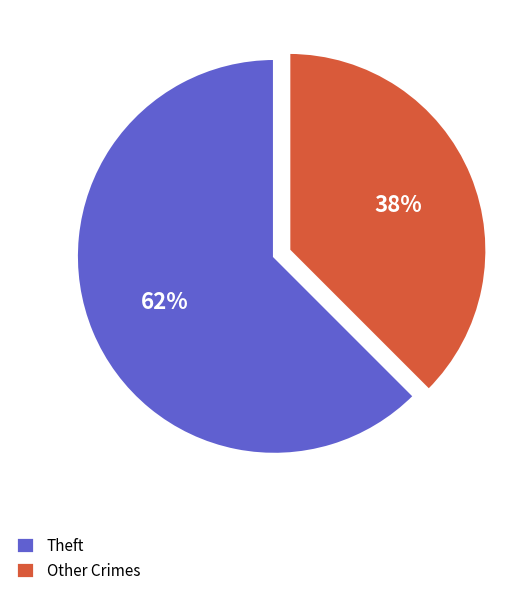

Is there a majority slice in this chart?

Yes